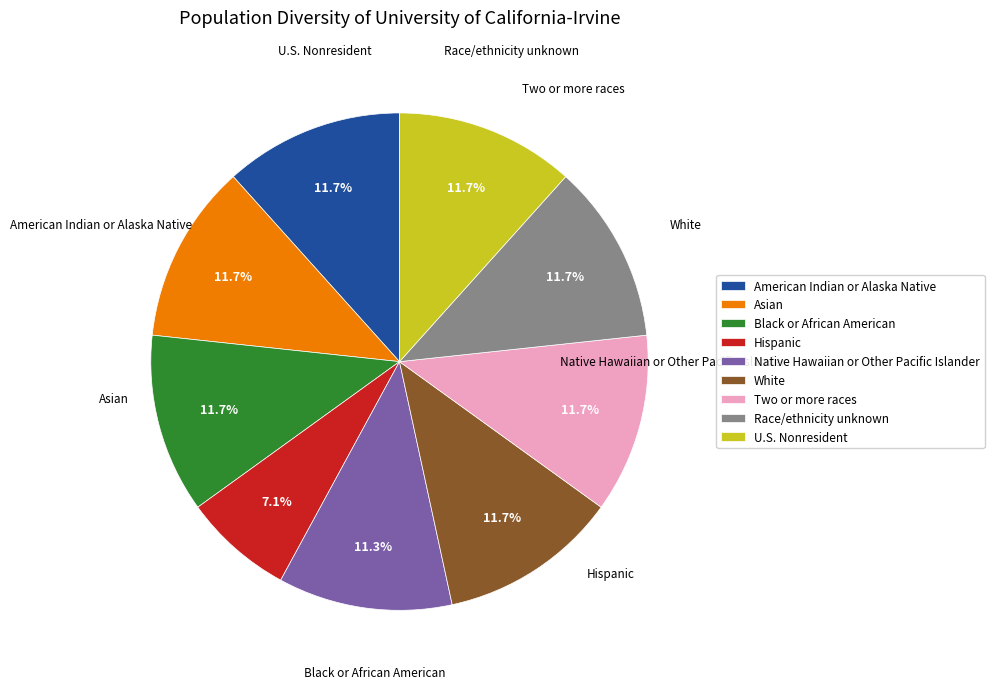

How many slices are in this pie chart?

9